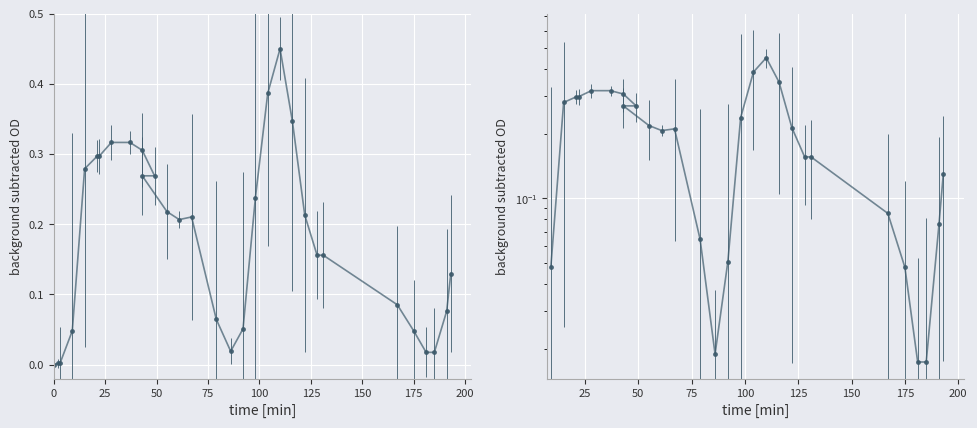

How many data points does each series have?

31